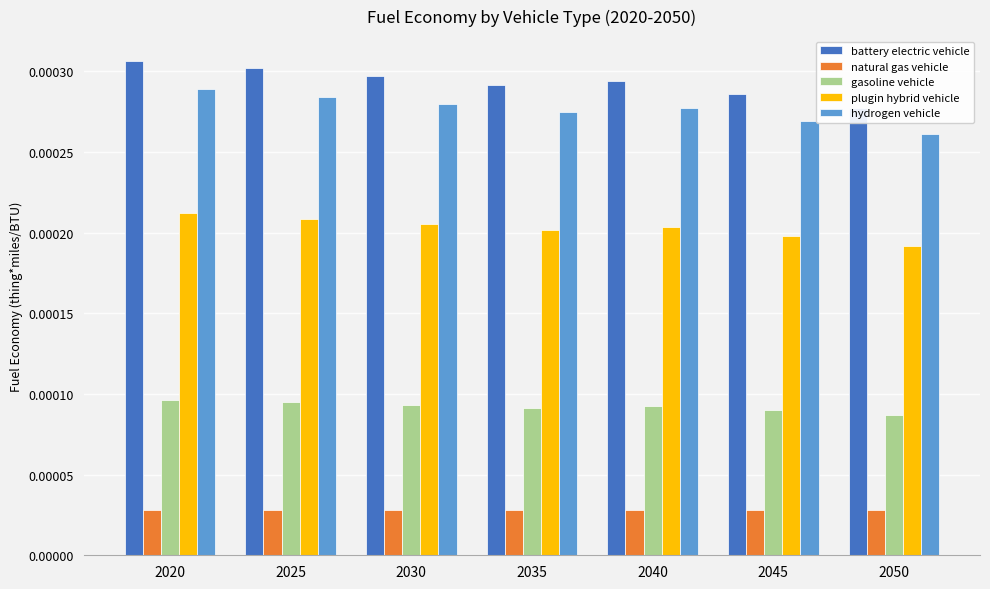

At which category is the sum across all series the highest?

2020